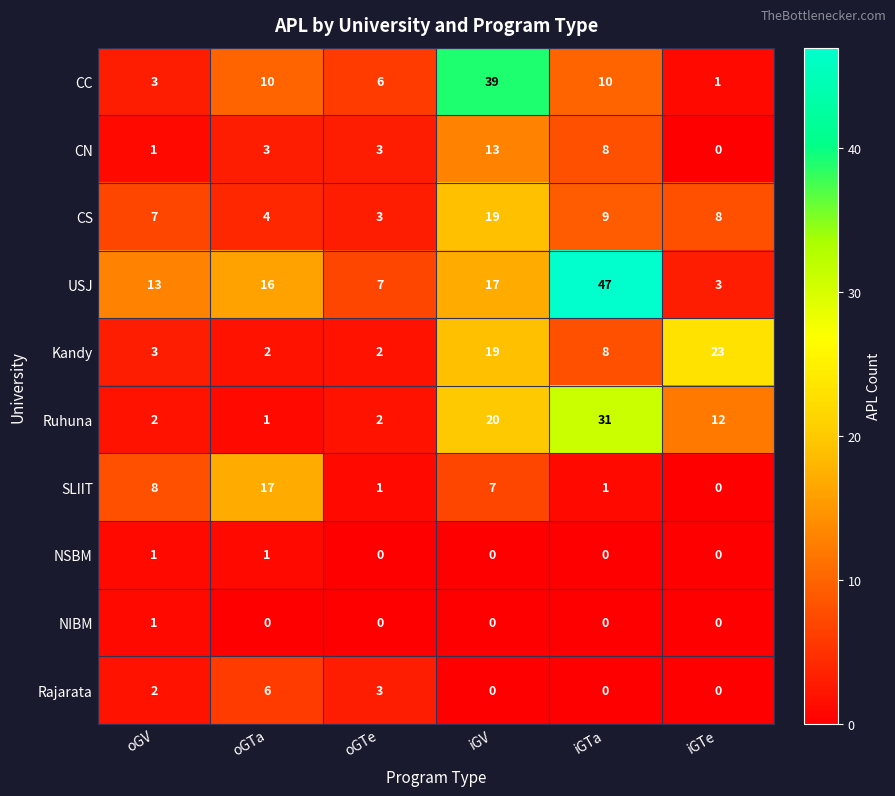

Which label corresponds to the largest value in the chart?

iGTa